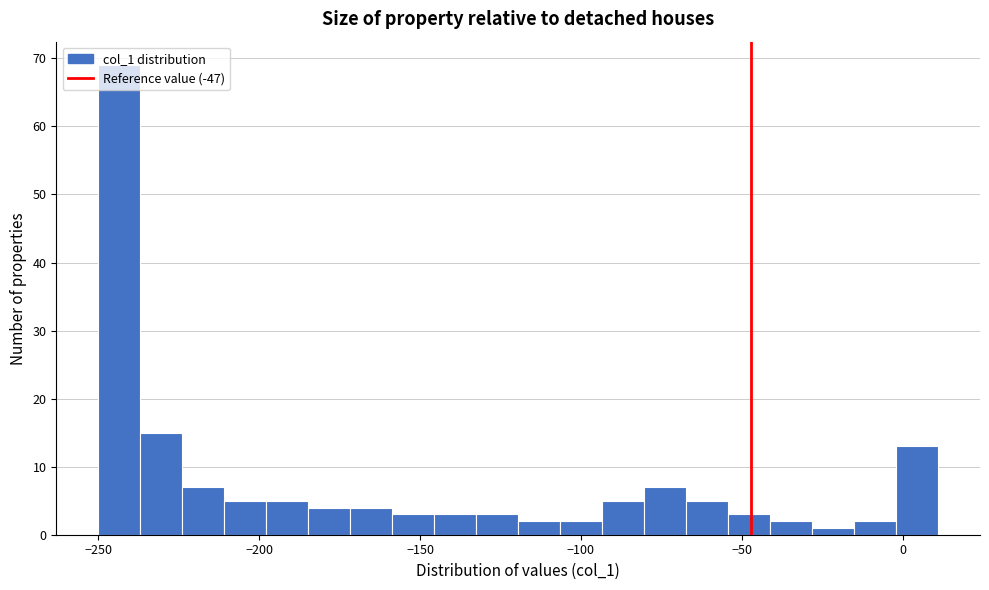

Around what value on the x-axis is the tallest bar? Give the approximate position of its centre, as read against the axis.

-245